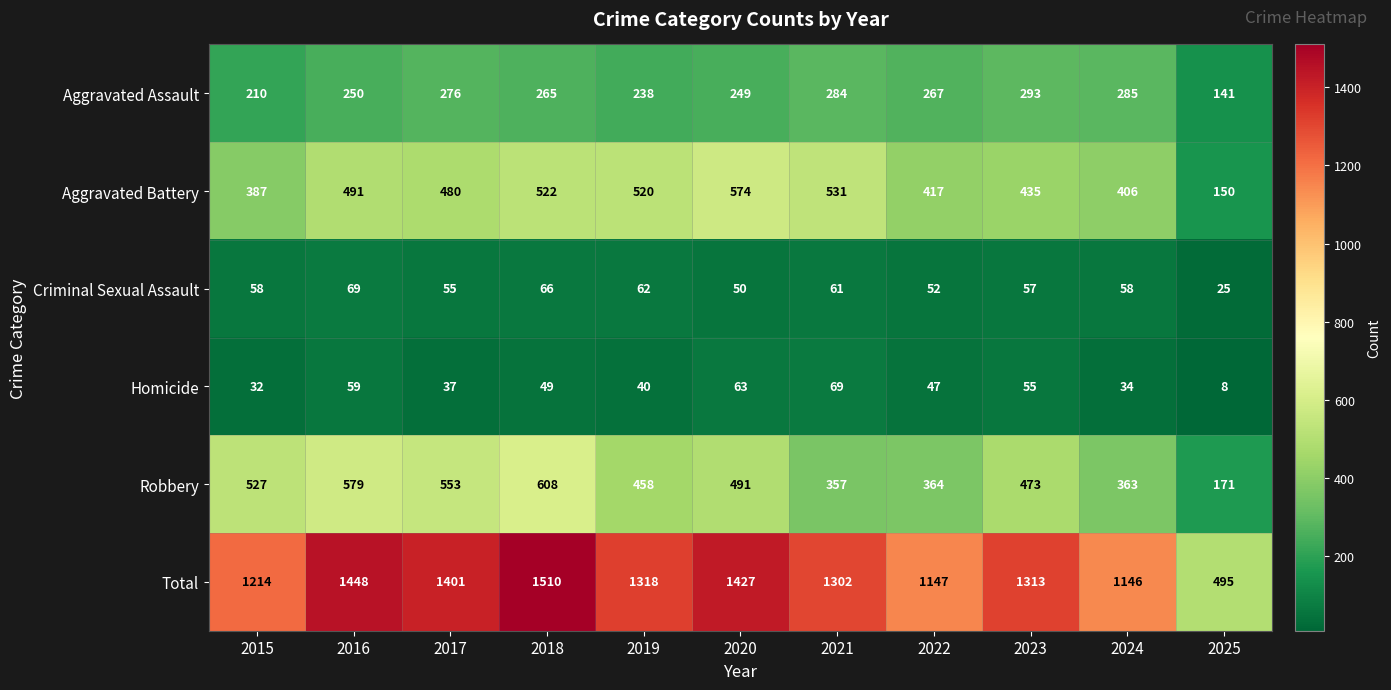

What is the smallest value displayed?

8